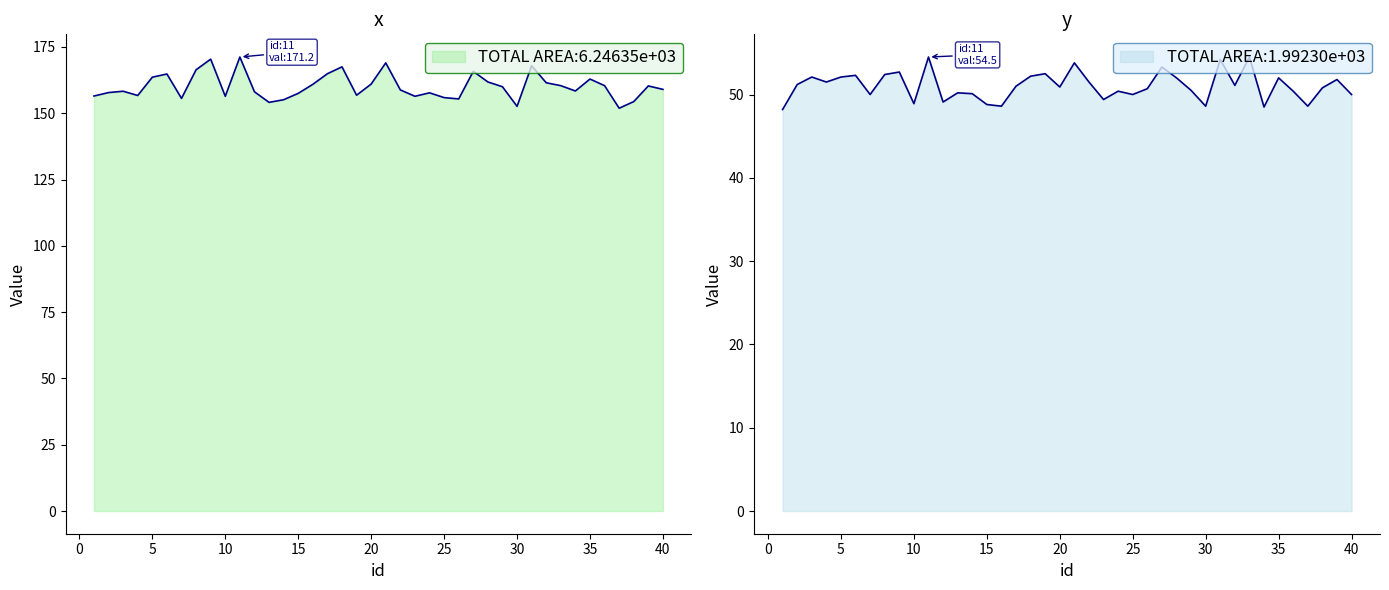

What is the difference between the second highest and minimum values in the y series?

6.3